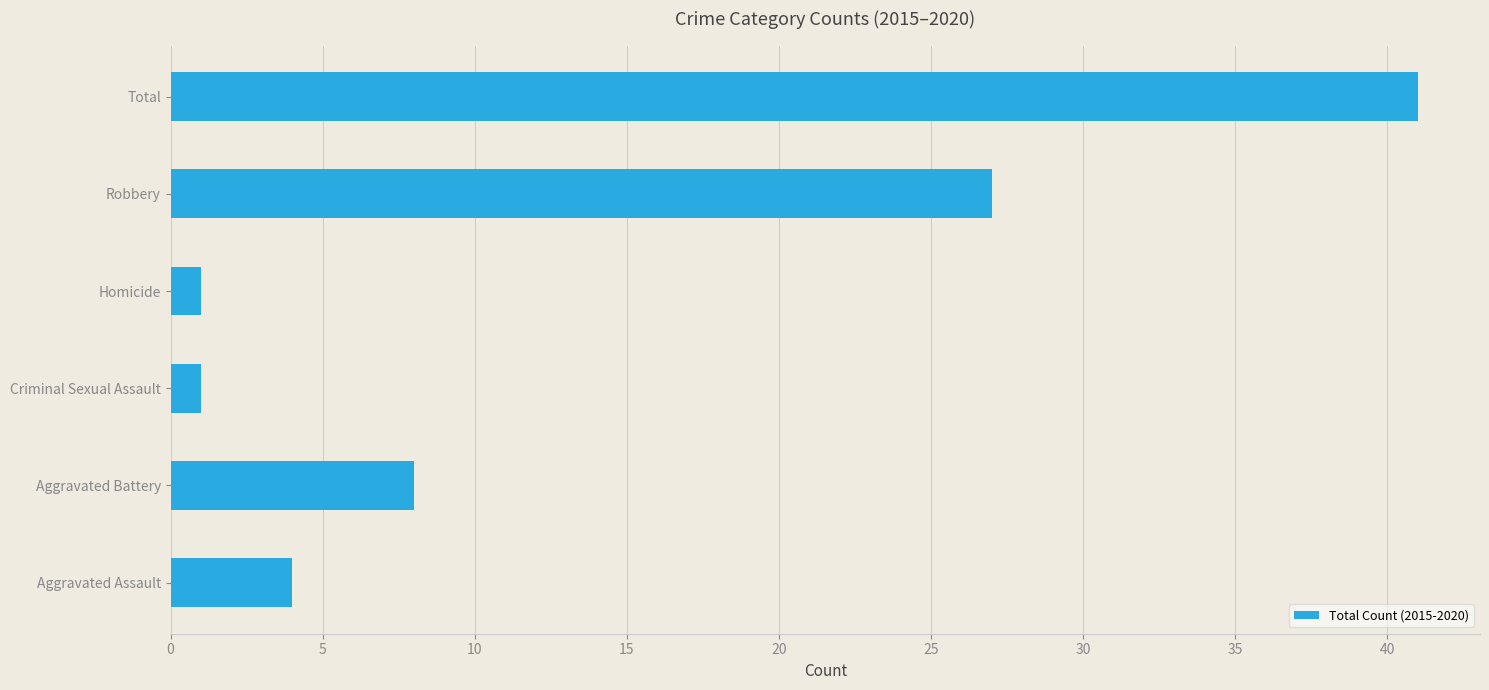

What is the sum of all values?

82